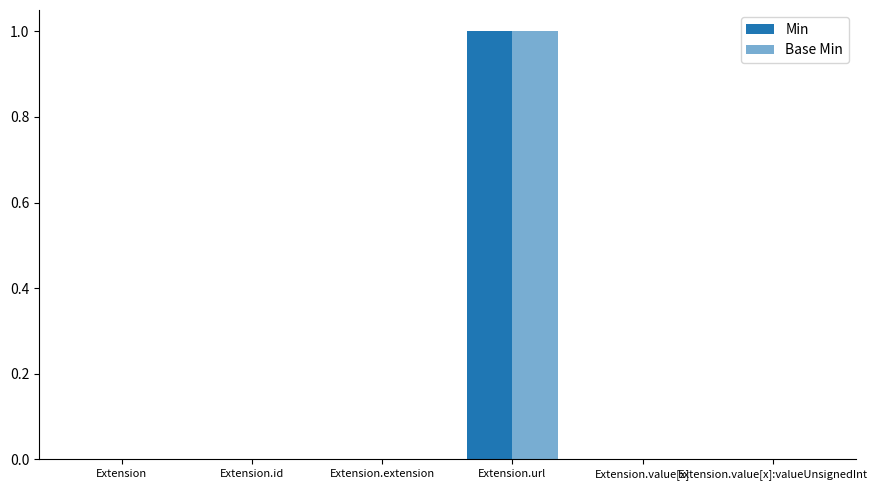

Does the chart contain stacked bars?

No